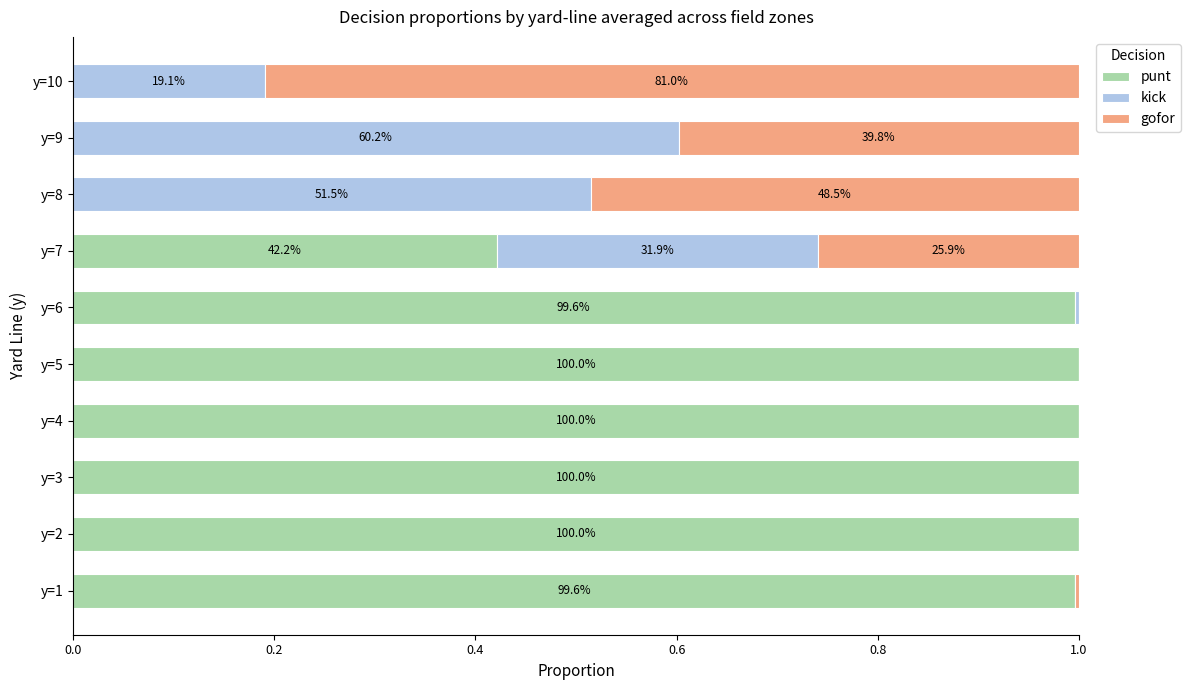

What is the average value of the kick series?

0.2